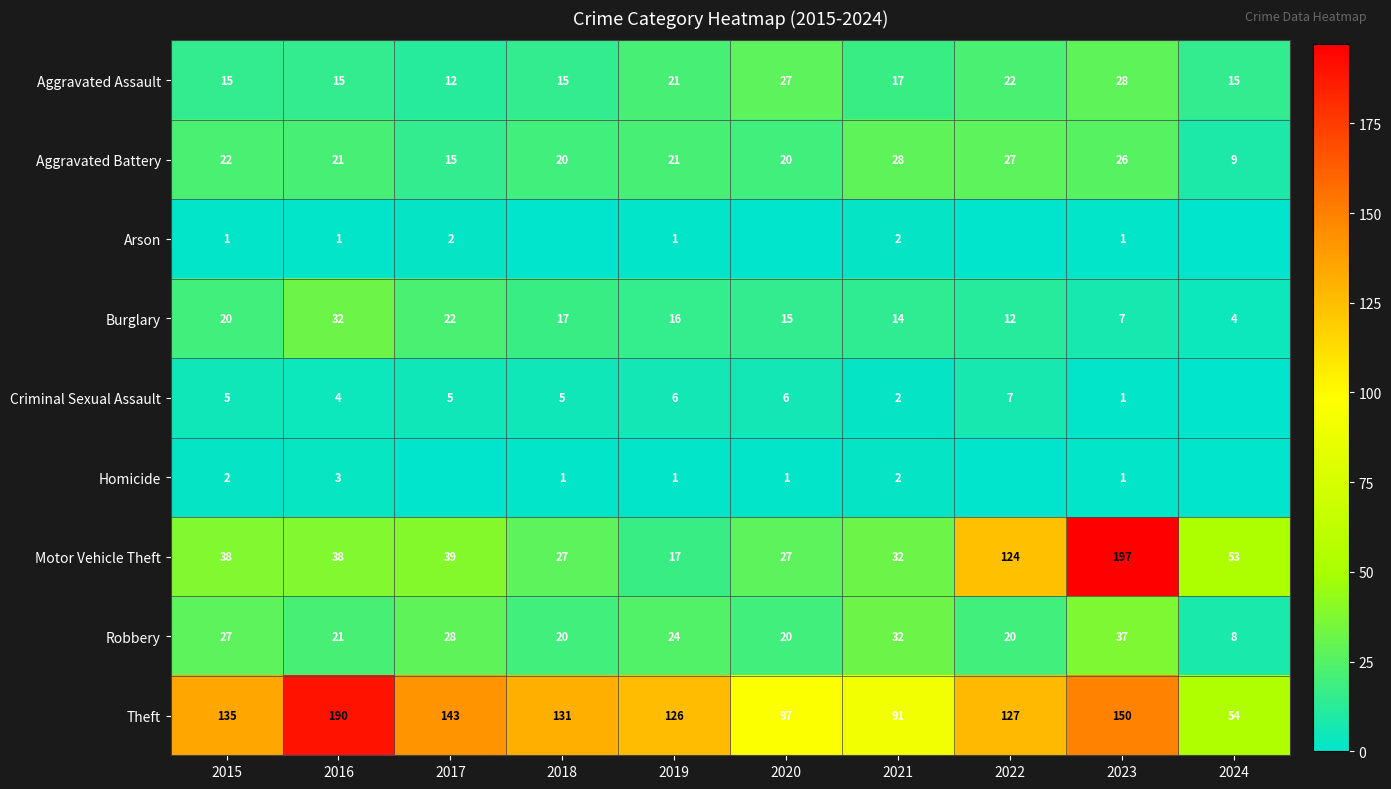

True or false: Burglary has a value of 17 at 2018.

True